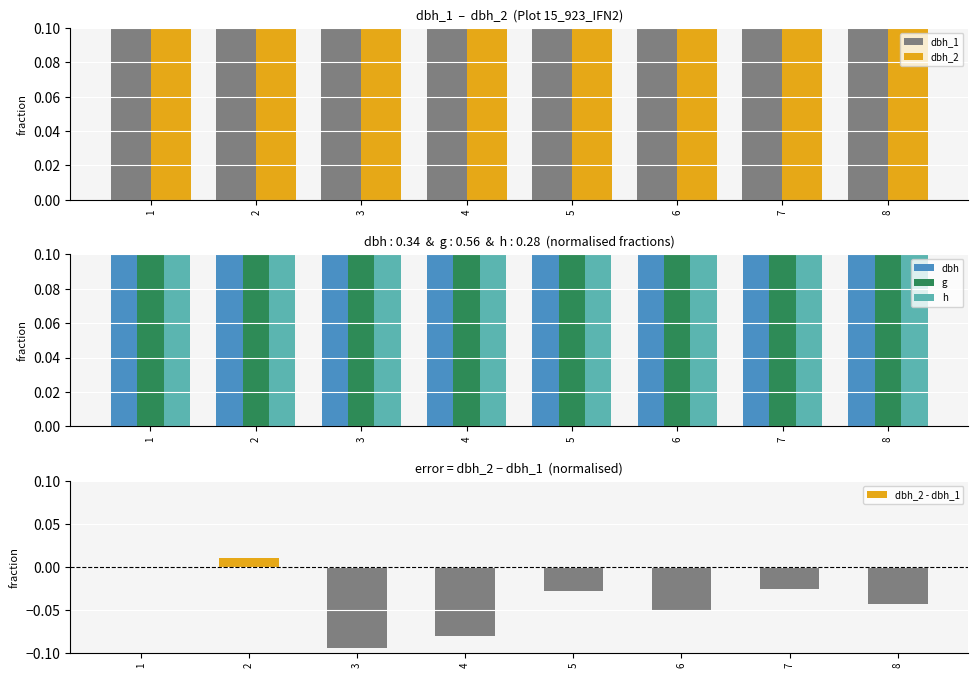

Reading left to right, what are all the values shown in this chart?

dbh_1: 1.0	0.9	0.8	0.5	0.8	0.6	0.8	0.8
dbh_2: 1.0	0.9	0.7	0.4	0.7	0.6	0.8	0.8
dbh: 1.0	0.9	0.7	0.5	0.7	0.6	0.8	0.8
g: 1.0	0.8	0.5	0.2	0.6	0.3	0.6	0.6
h: 1.0	0.9	1.0	0.6	0.6	0.7	1.0	0.8
dbh_2 - dbh_1: 0.0	0.0	-0.1	-0.1	-0.0	-0.0	-0.0	-0.0